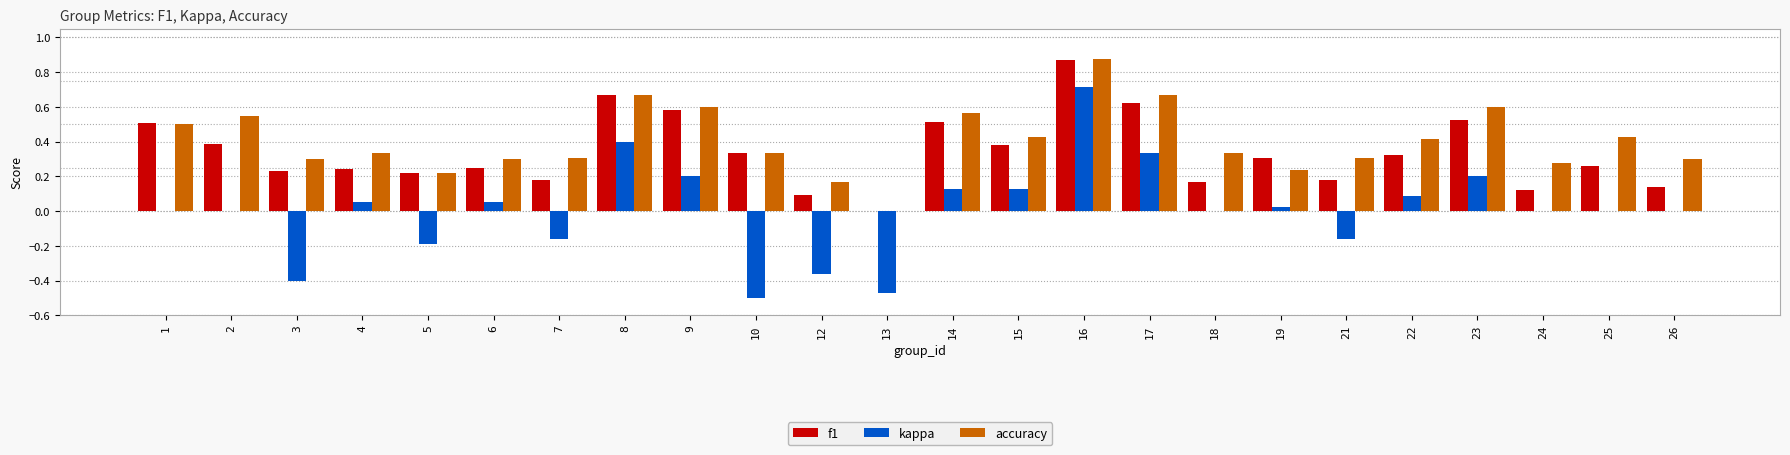

Which series has the largest total across all categories?

accuracy